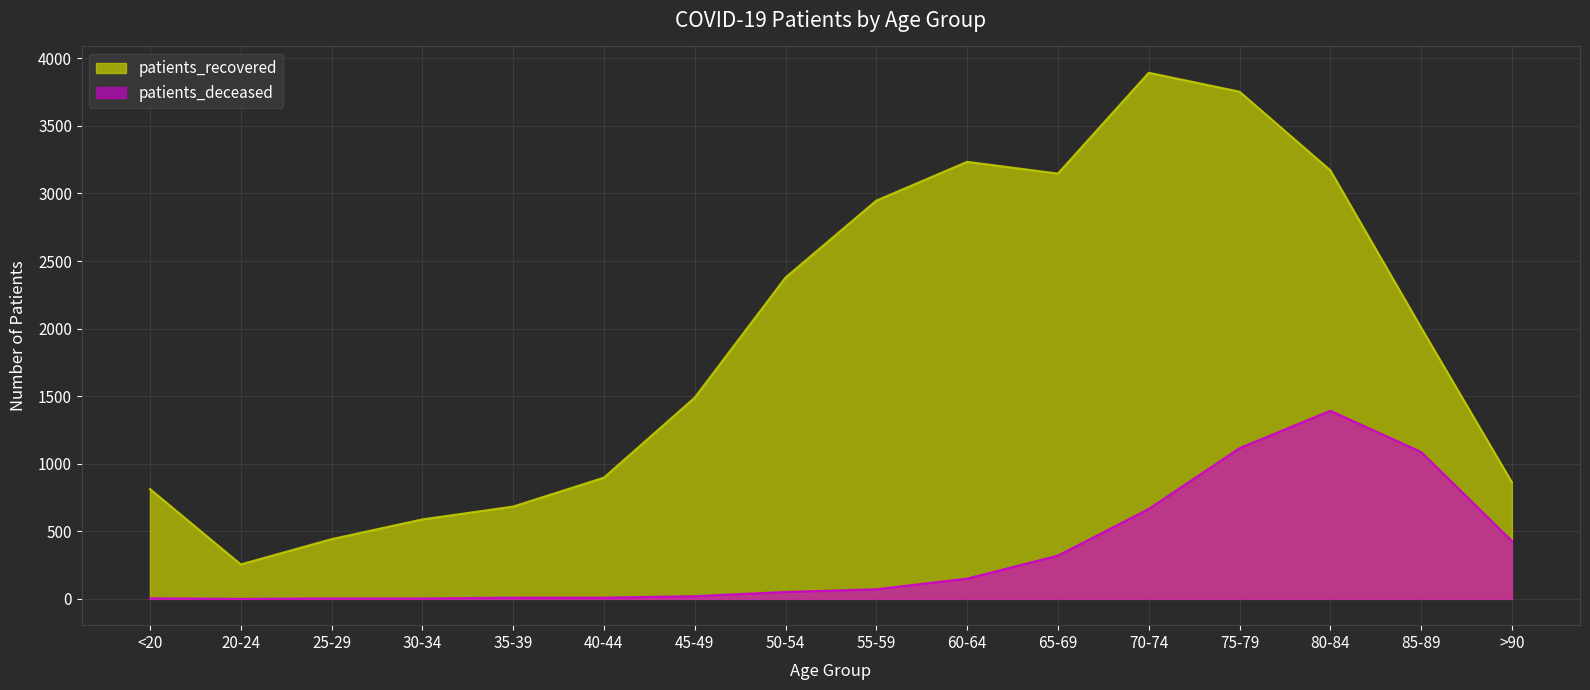

Is the value of patients_deceased at 65-69 greater than the value of patients_recovered at 80-84?

No